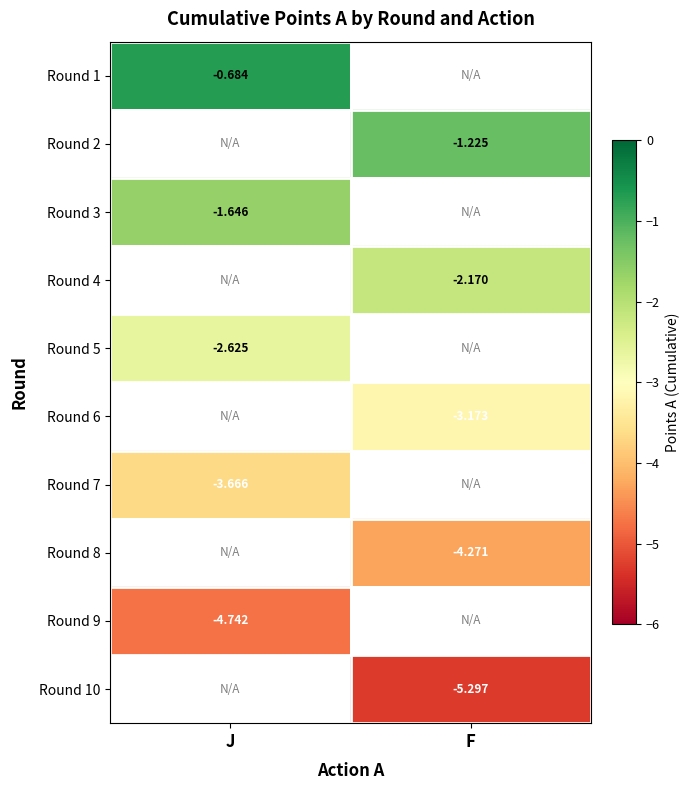

The value of Round 7 at J is -1.1. True or false?

False